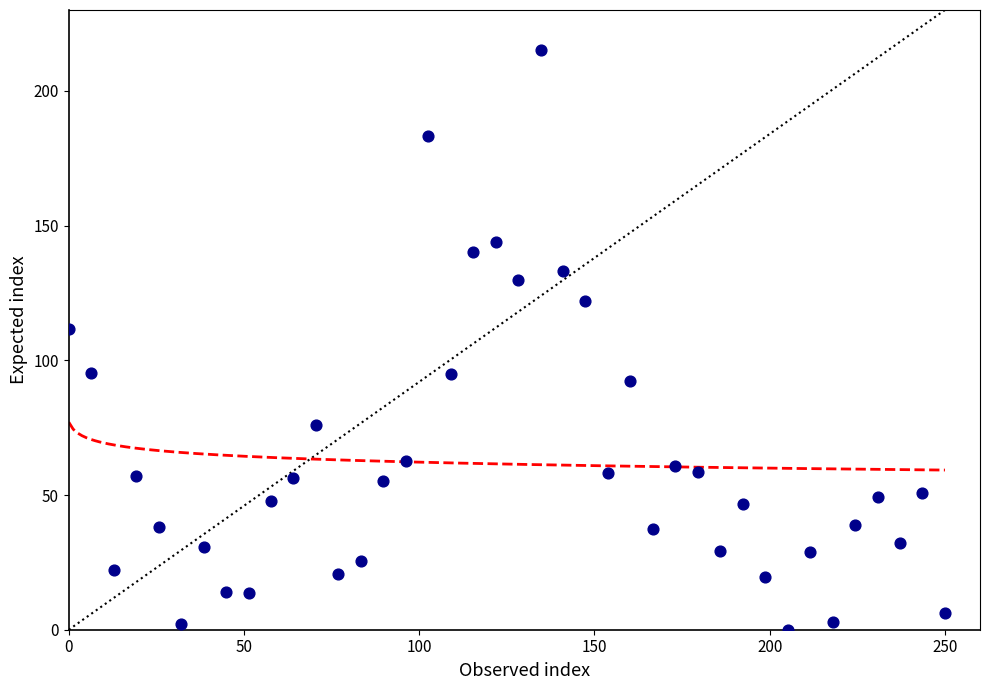

What is the range of Y values (max minus min)?

215.0